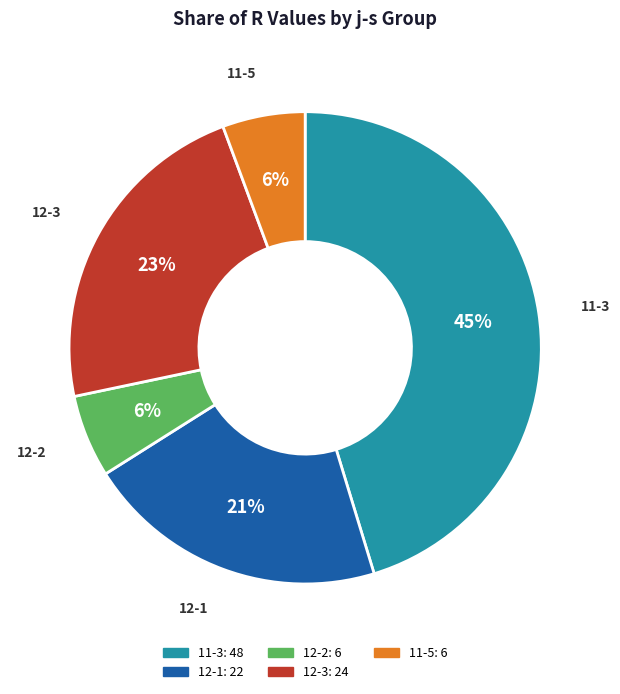

How many segments does this pie chart have?

5